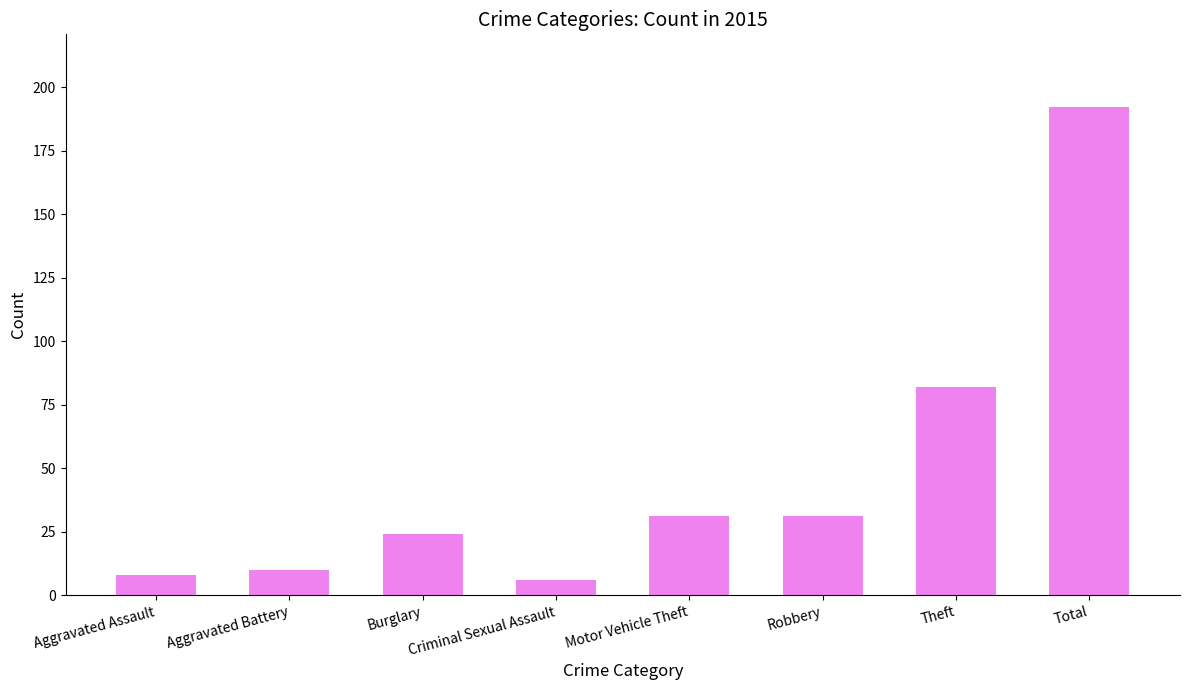

How many categories are shown in the chart?

8